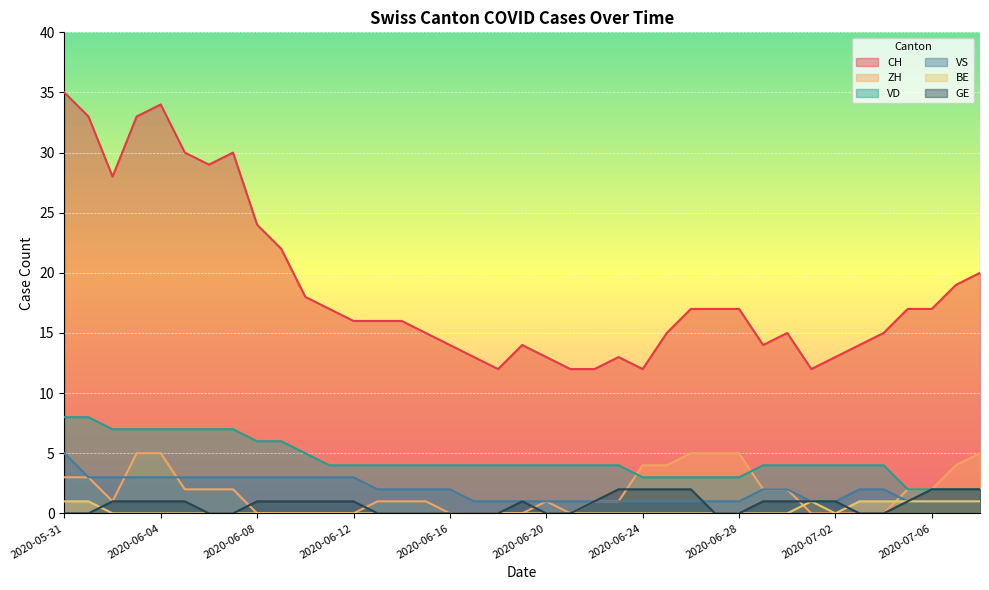

What is the maximum value for ZH?

5